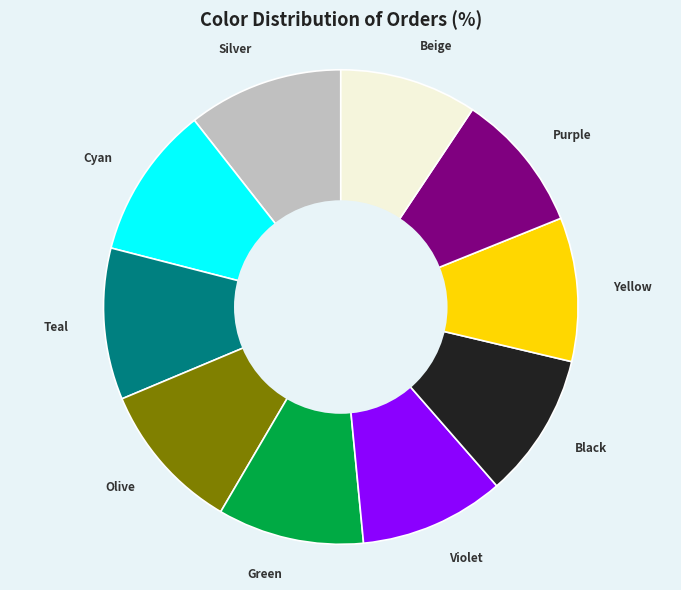

Combined, do Green and Purple account for over 50%?

No